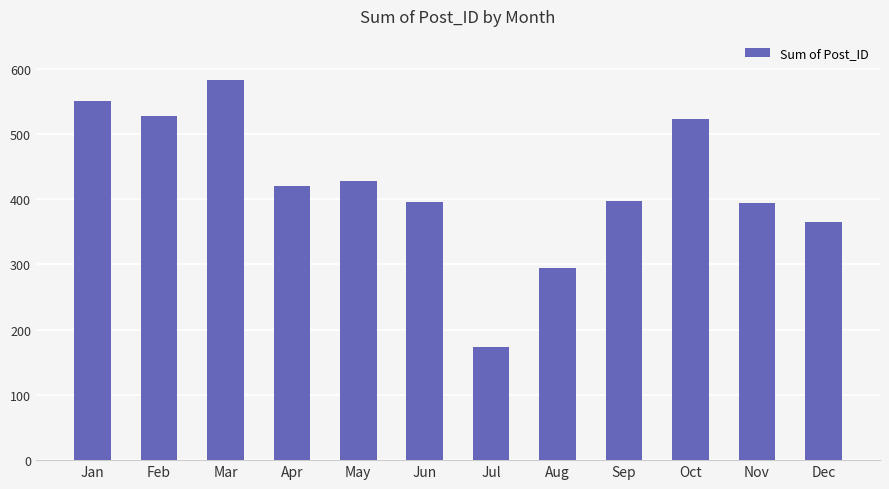

What is the ratio of the value at Jul to the value at Apr?

0.4